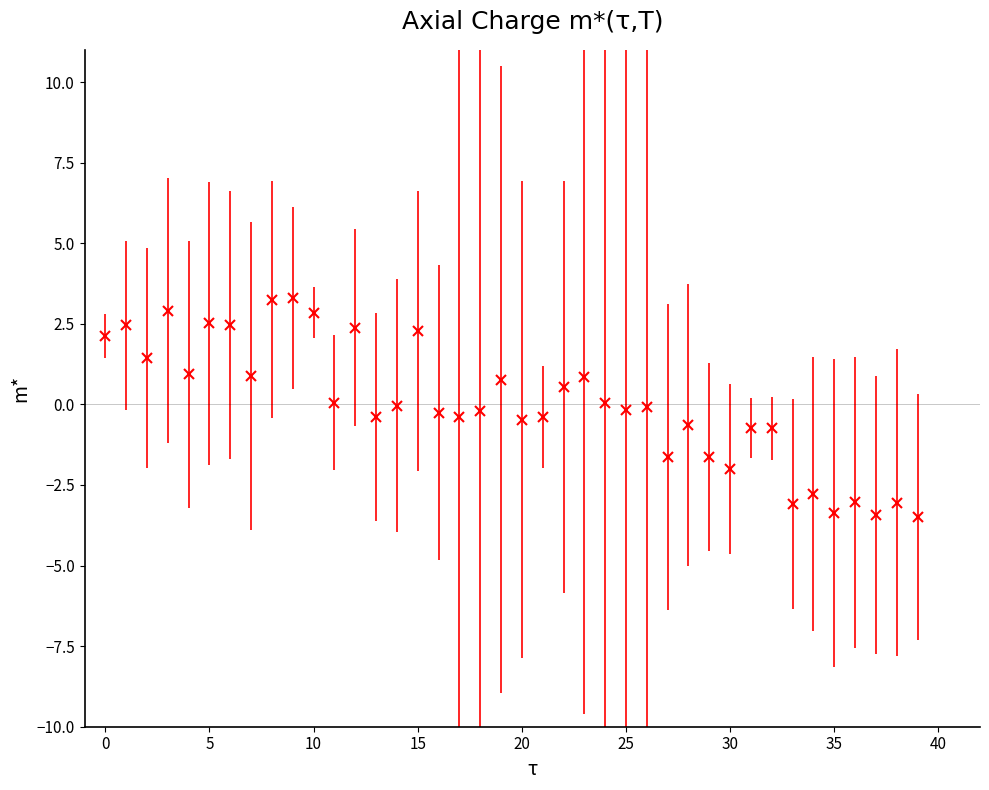

What is the greatest value displayed?

3.3